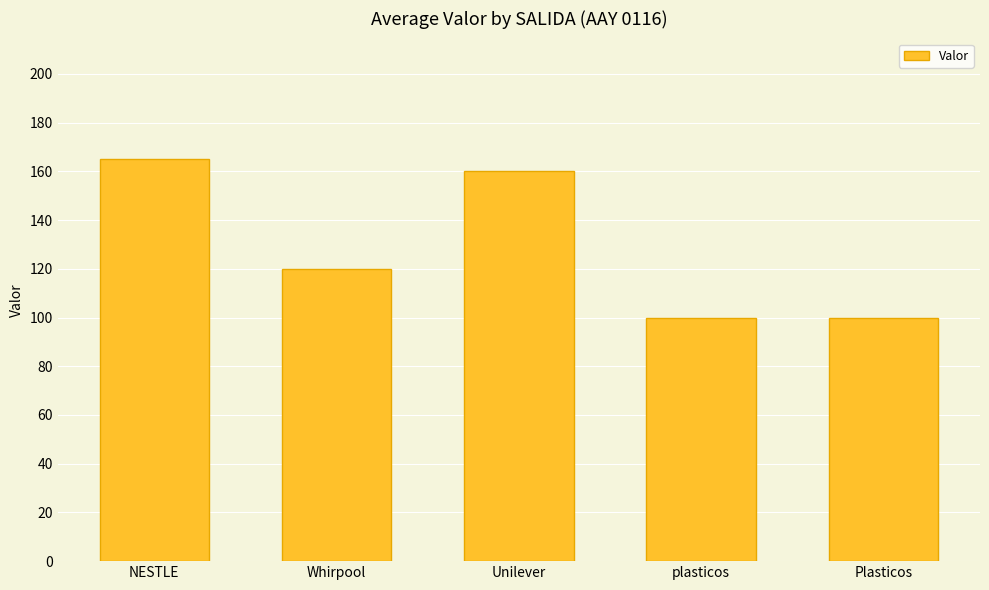

What is the sum of the values at Unilever and Plasticos?

260